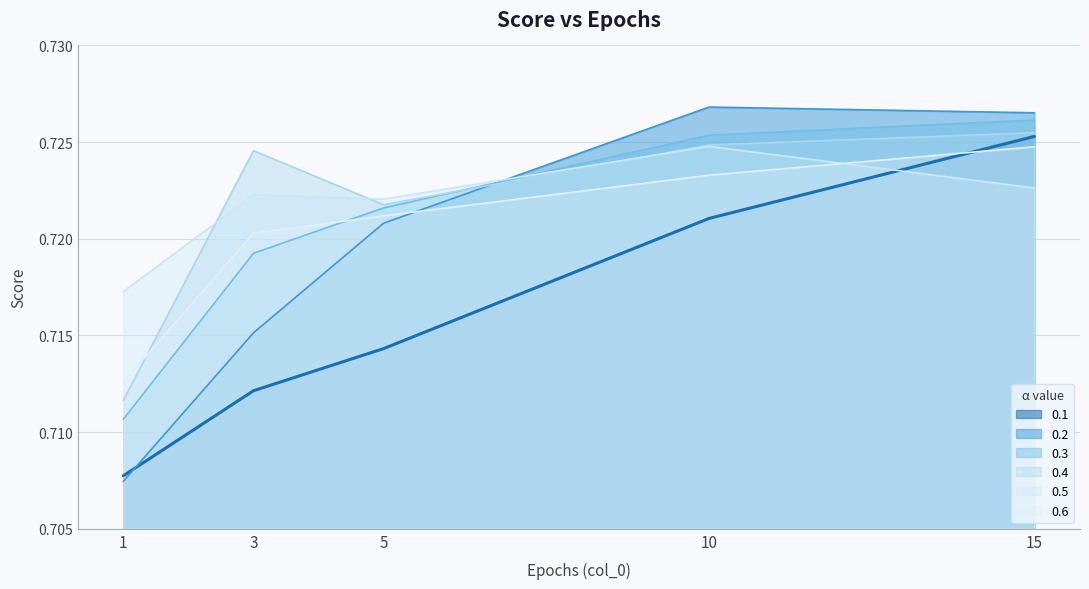

Count the number of categories in the chart.

5